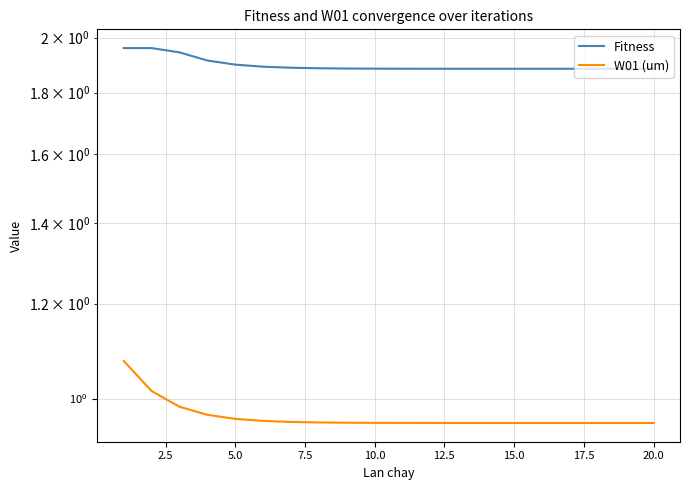

At how many categories does at least one series exceed 1?

20